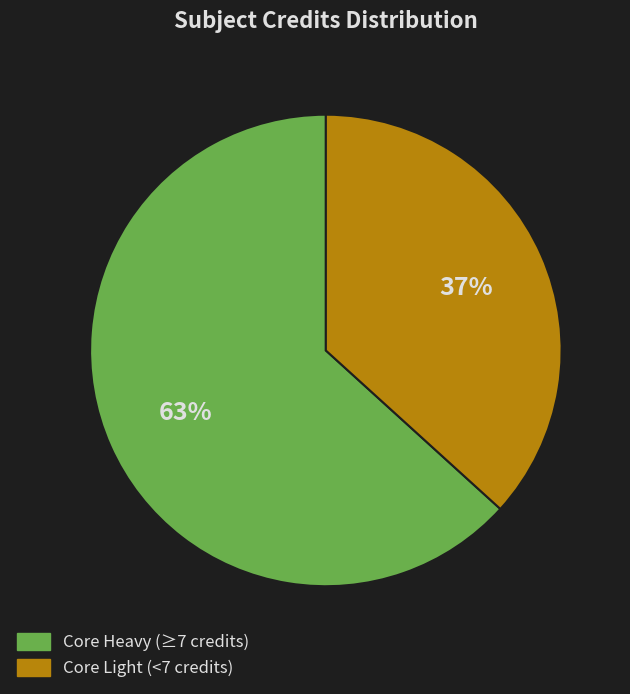

Is there a majority slice in this chart?

Yes